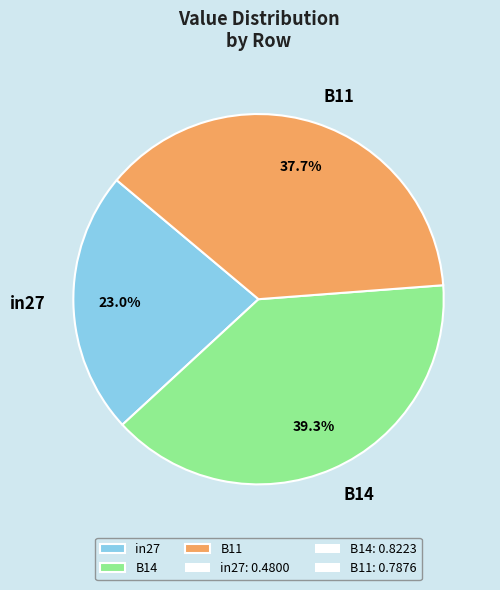

What percentage is the B14 slice, to the nearest percent?

39%